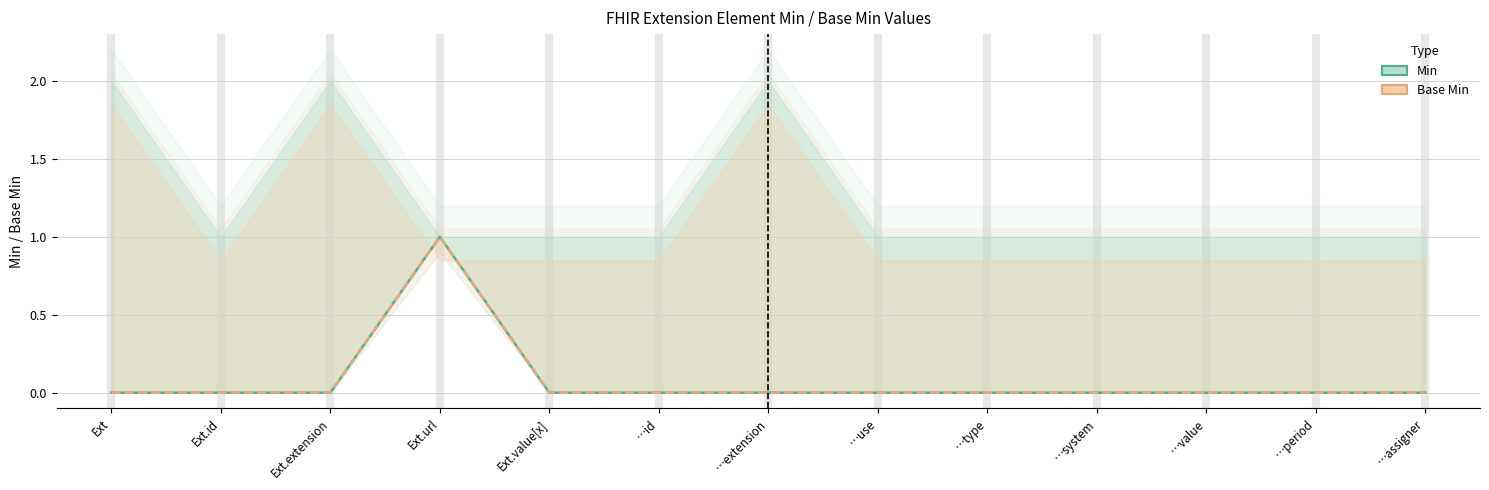

How many lines are shown in the chart?

2